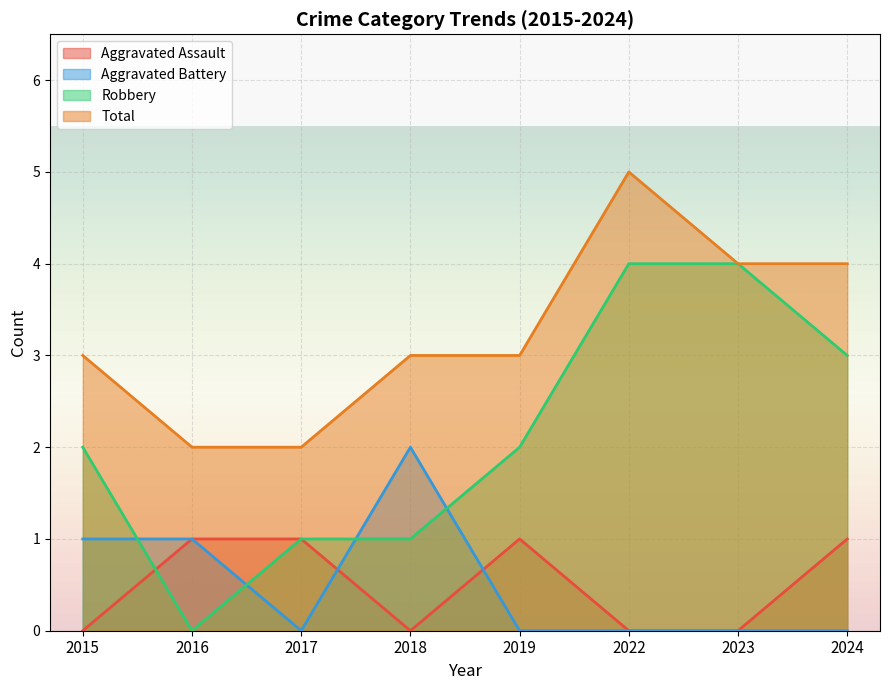

The Total series shows 5 at 2015. True or false?

False